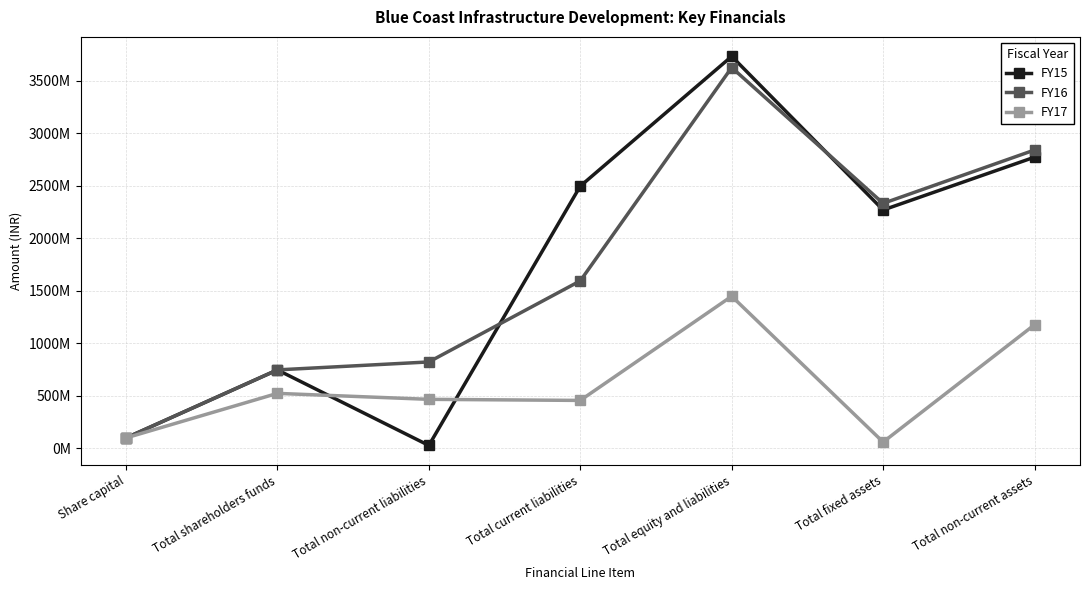

What are all the series names shown in the legend?

FY15, FY16, FY17